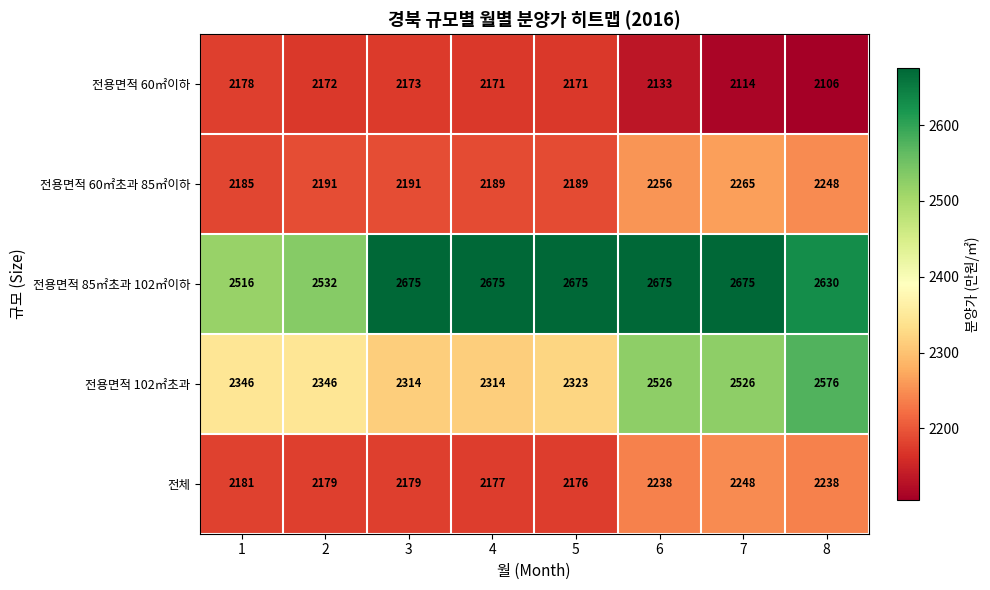

Is the value of 전용면적 85㎡초과 102㎡이하 at 1 greater than the value of 전용면적 102㎡초과 at 8?

No